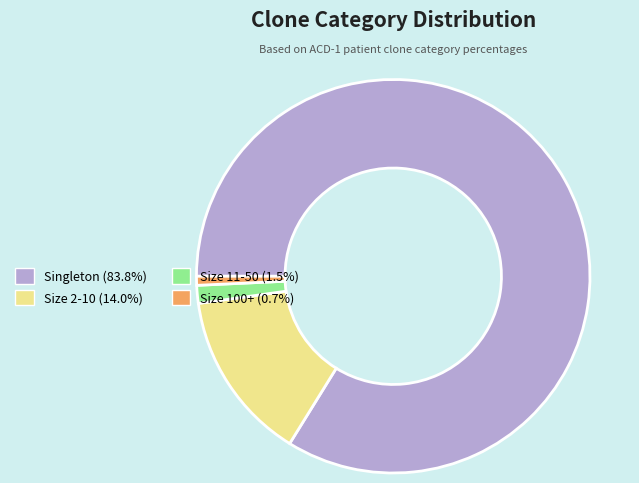

Is there a majority slice in this chart?

Yes